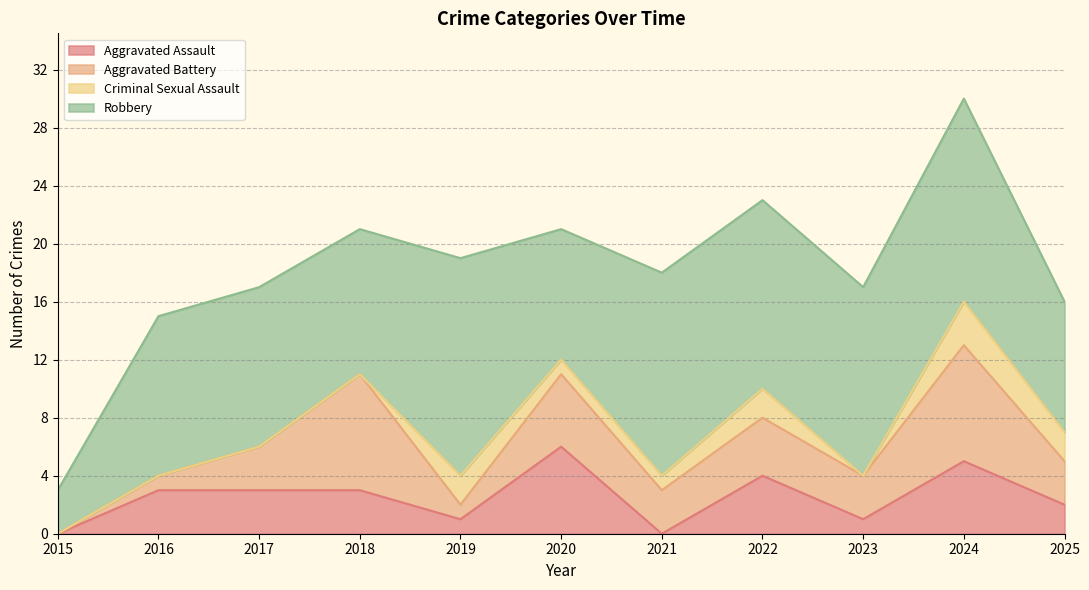

True or false: Aggravated Battery has a value of 1 at 2023.

False